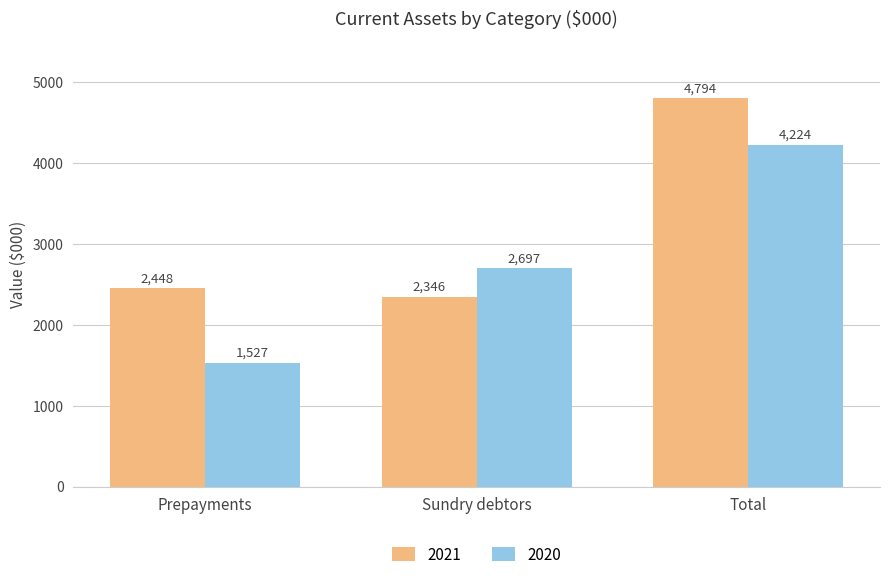

What is the approximate value of 2021 at Sundry debtors, to the nearest 10?

2350